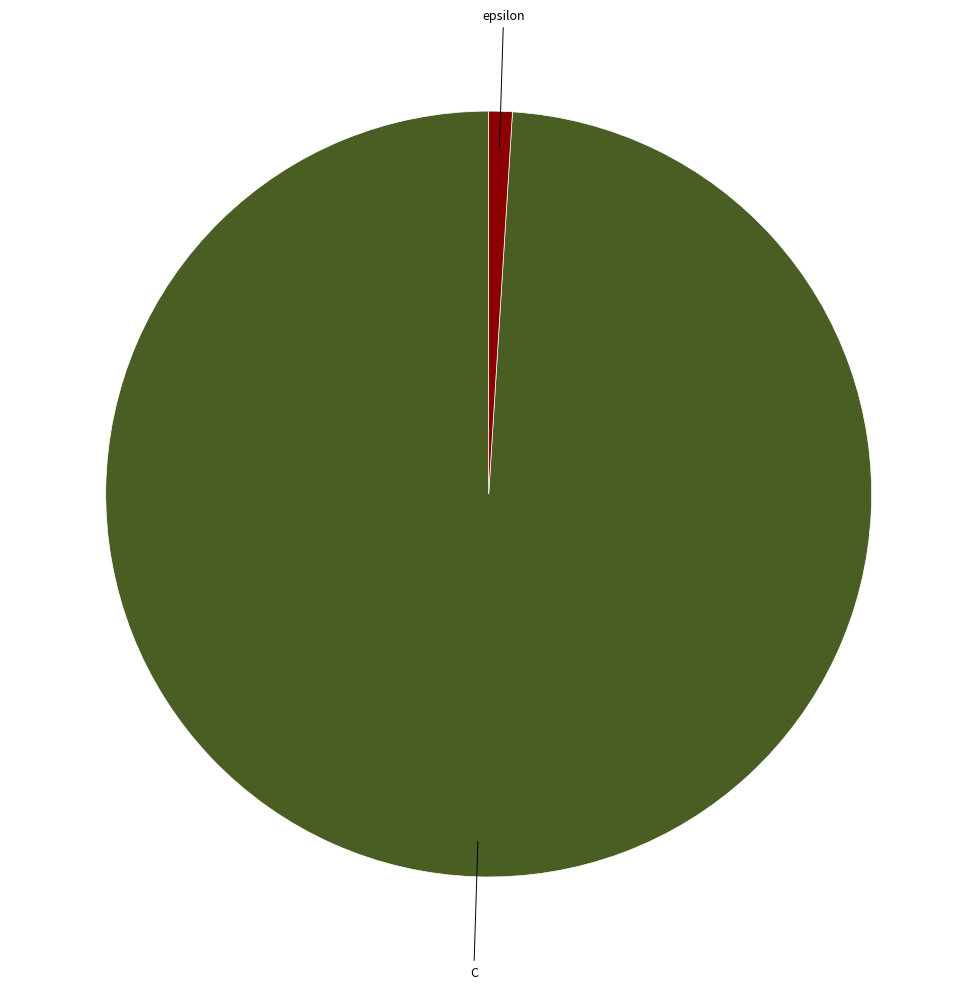

What is the majority slice?

C